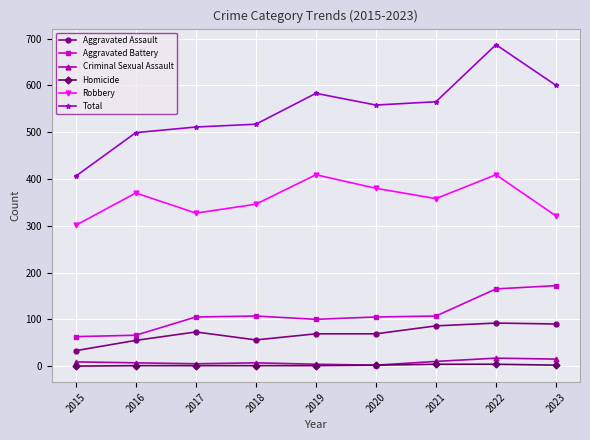

True or false: Aggravated Battery has a value of 229 at 2022.

False